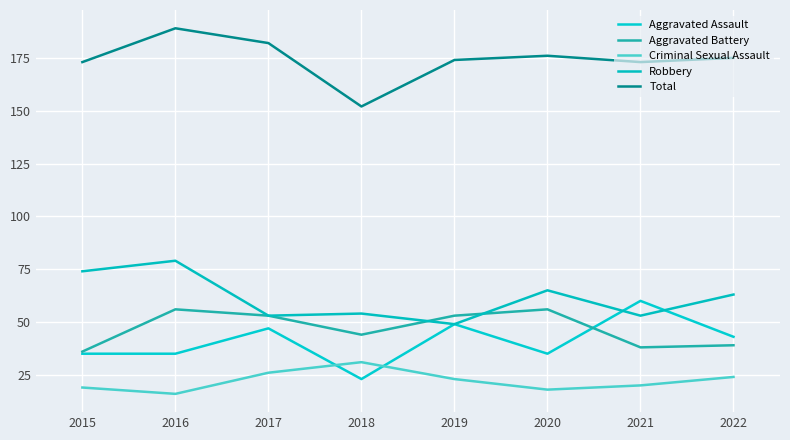

At which category is the sum across all series the highest?

2016